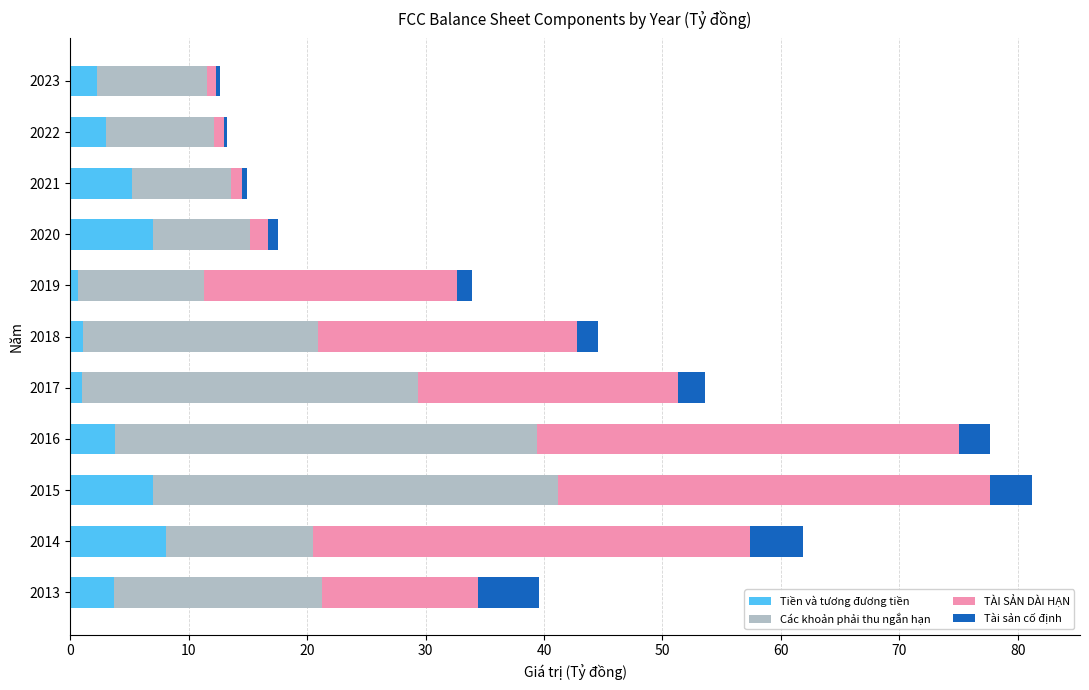

The Tiền và tương đương tiền series shows 6.8 at 2016. True or false?

False